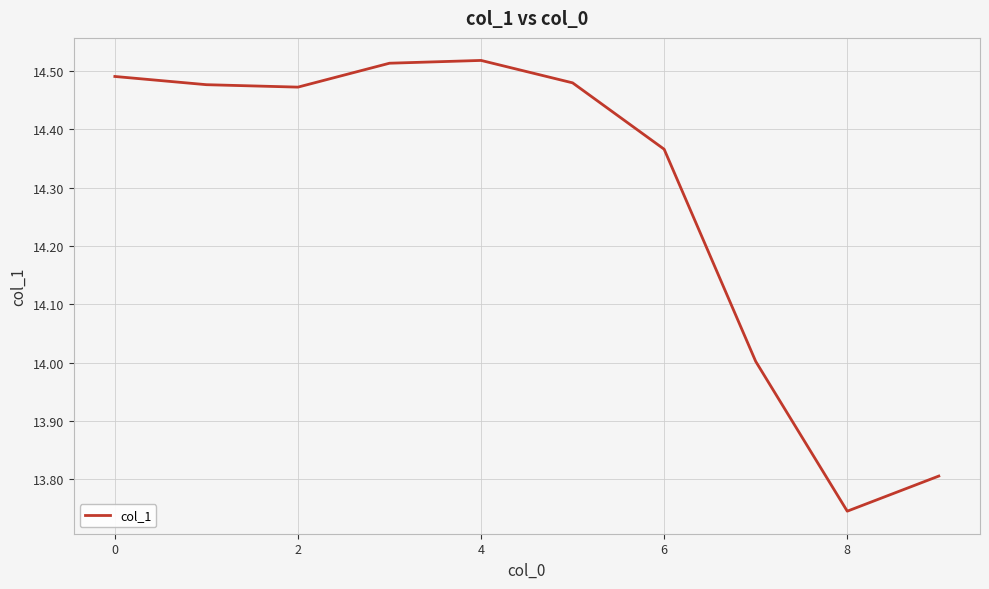

What is the difference between the maximum and minimum values?

0.8